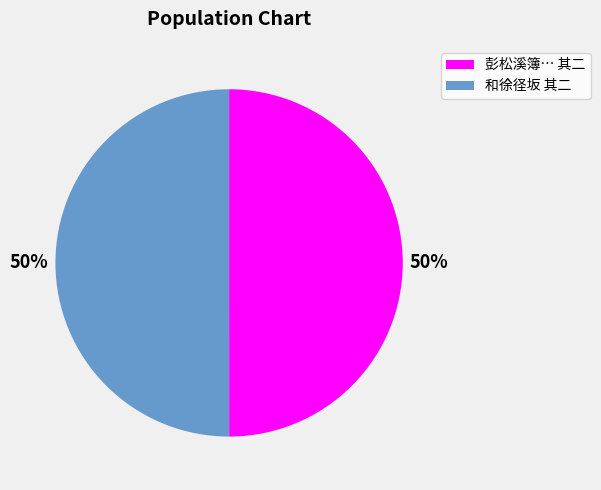

To the nearest percent, what is the average slice percentage?

50%